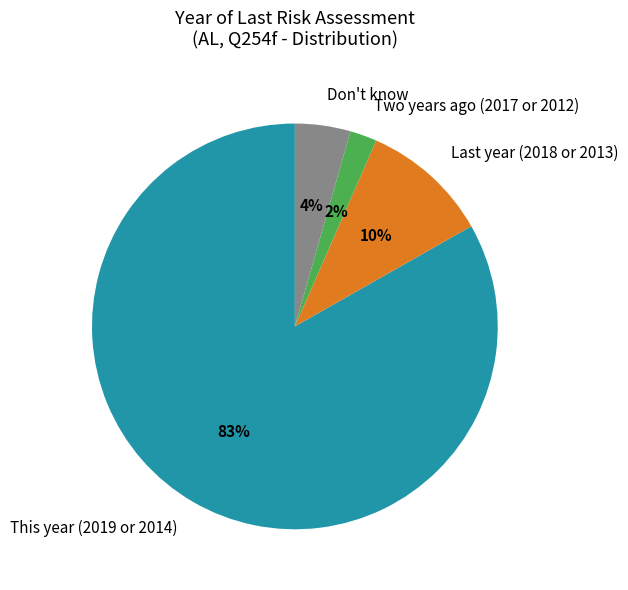

Count the number of slices in the pie.

4